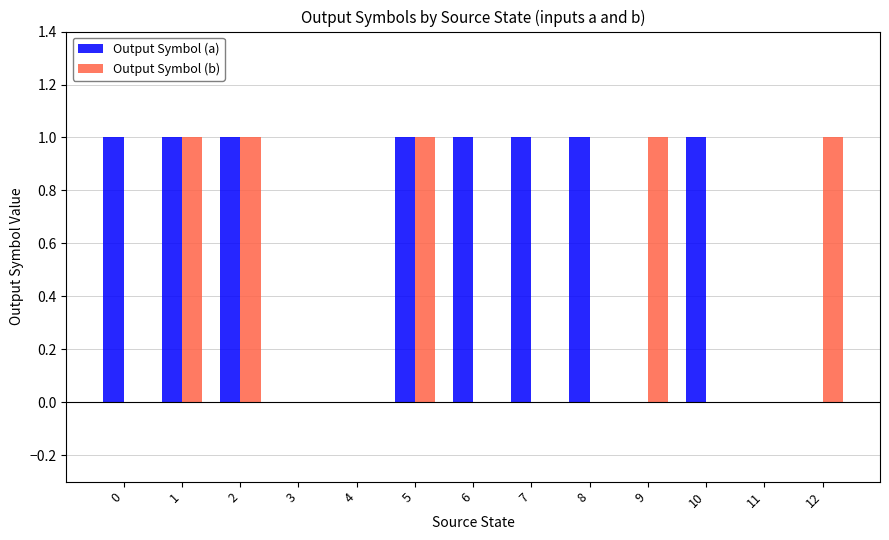

Is it true that Output Symbol (b) equals 1 at 5?

True